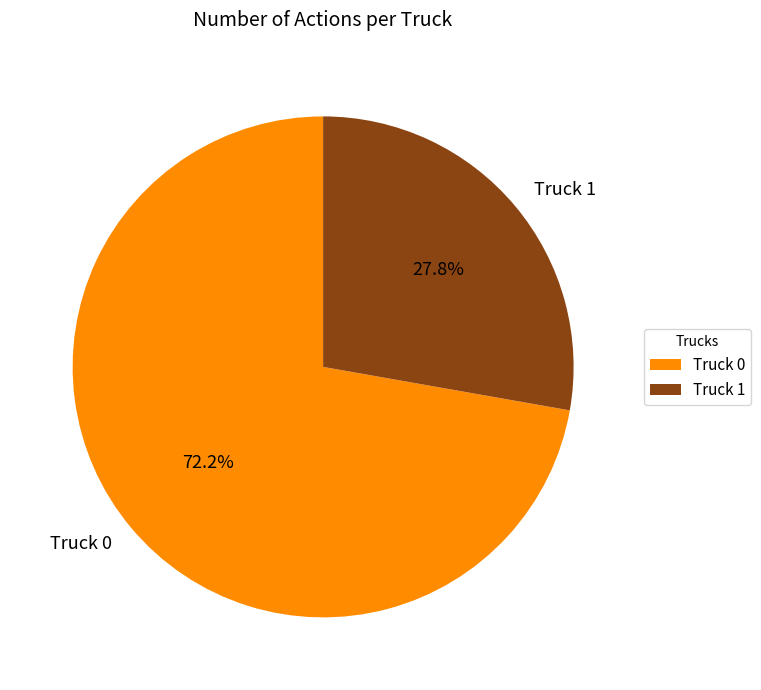

How many slices are in this pie chart?

2